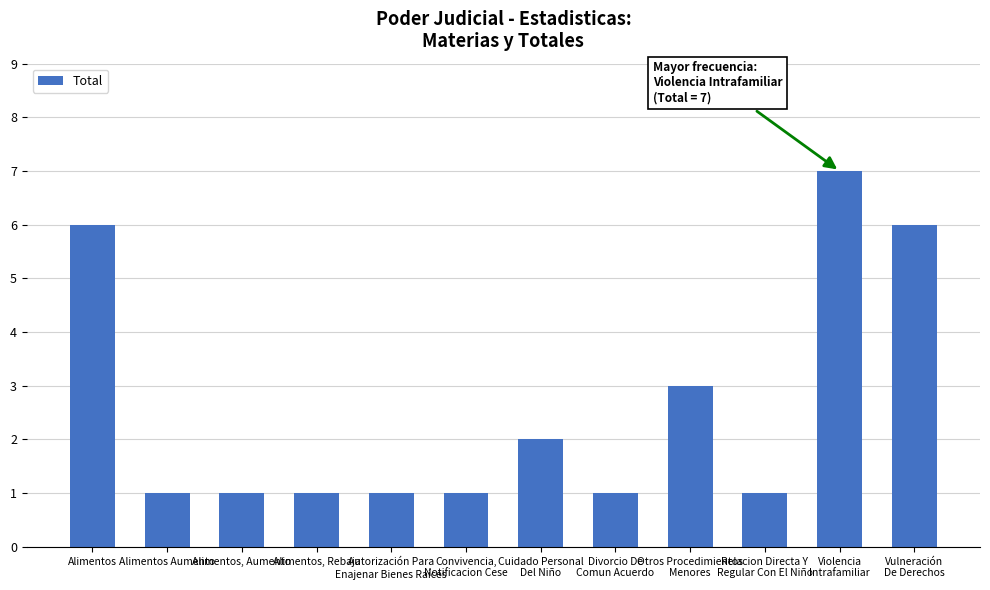

How many bars are there in total?

12